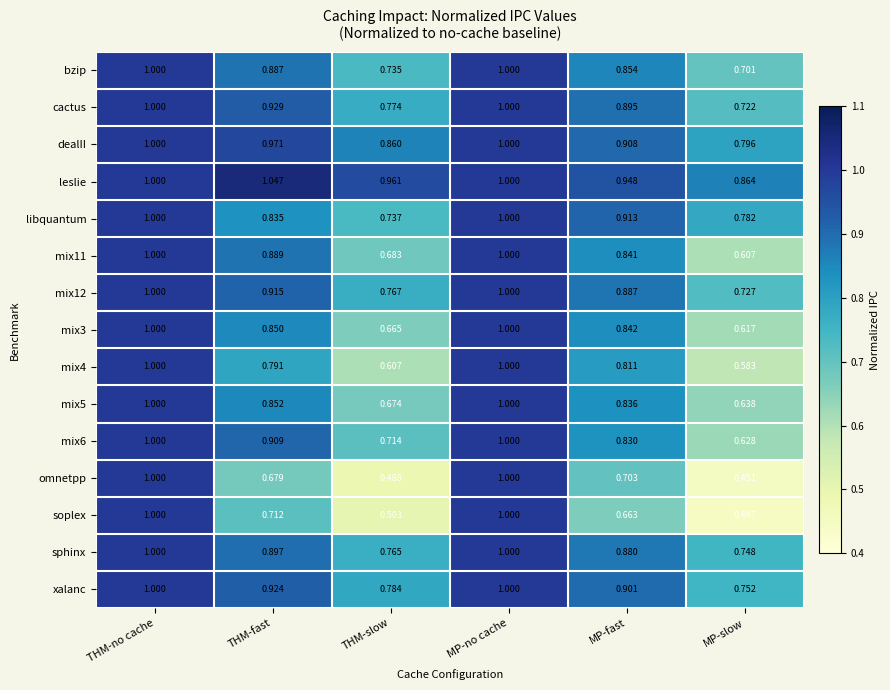

Where is bzip nearest to the value 0?

MP-slow